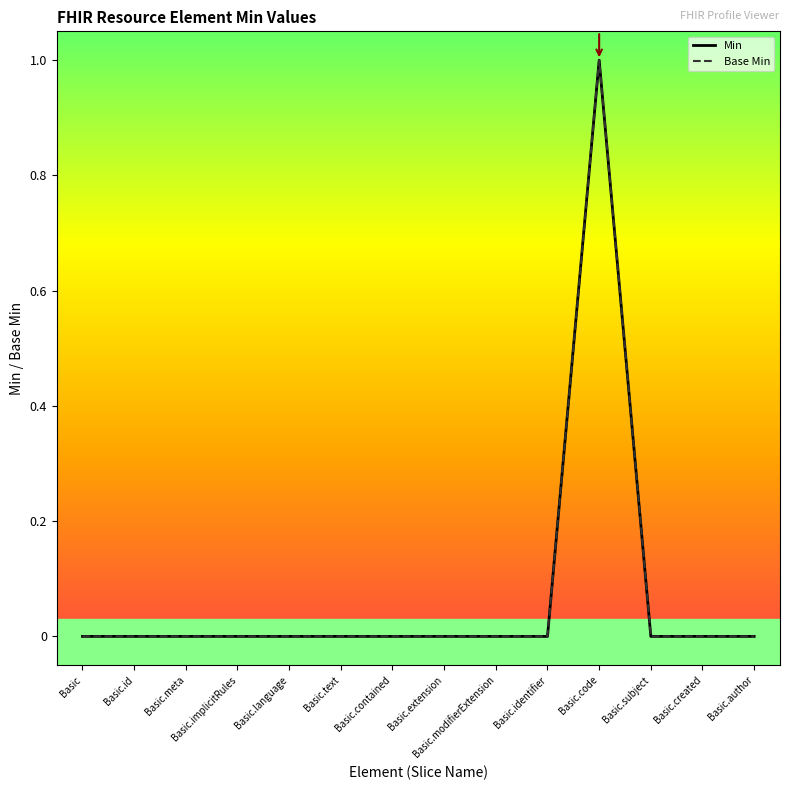

What is the label of the 13th point from the left?

Basic.created